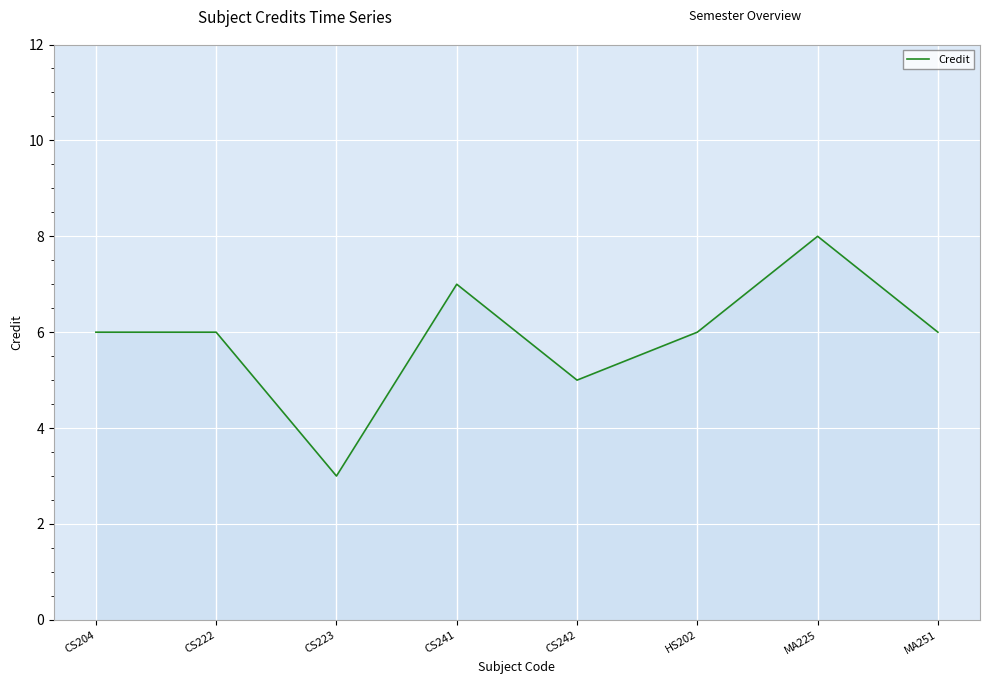

What is the sum of all values?

47